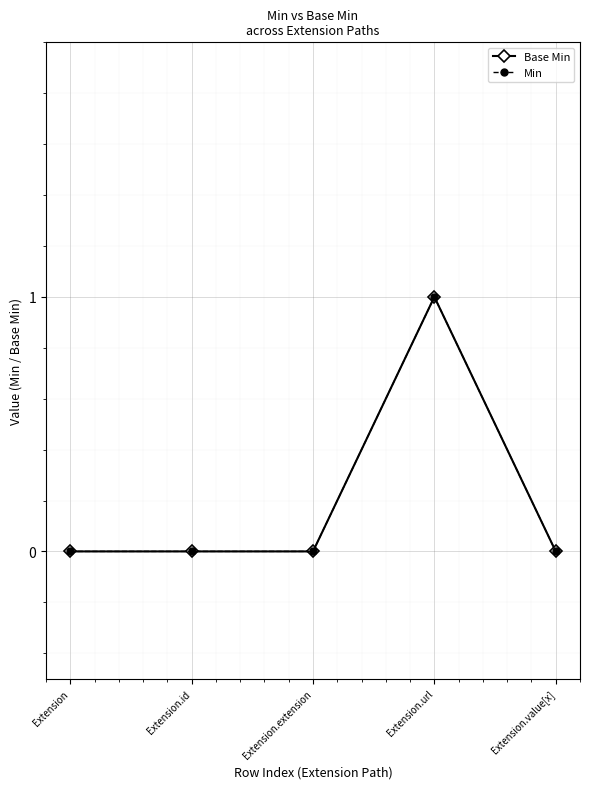

At which category is the sum across all series the highest?

Extension.url